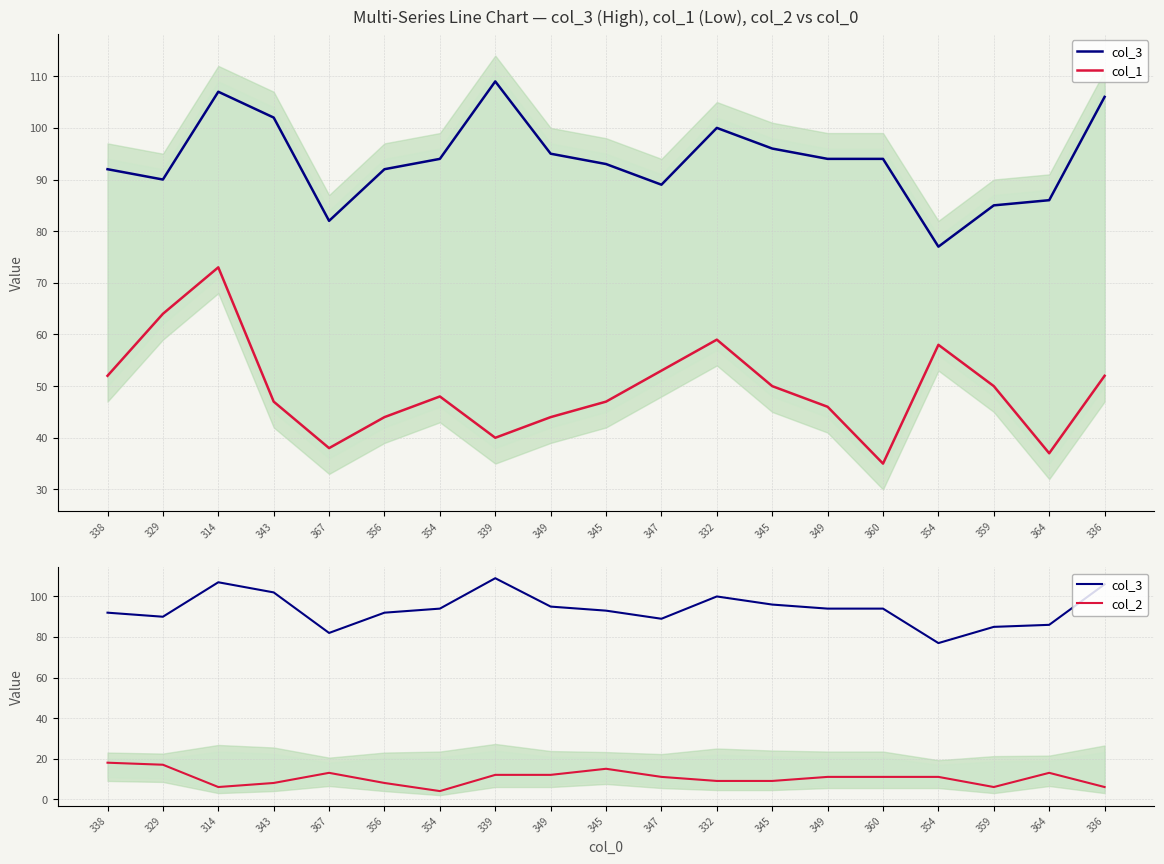

At which category does col_1 reach its first local peak?

314